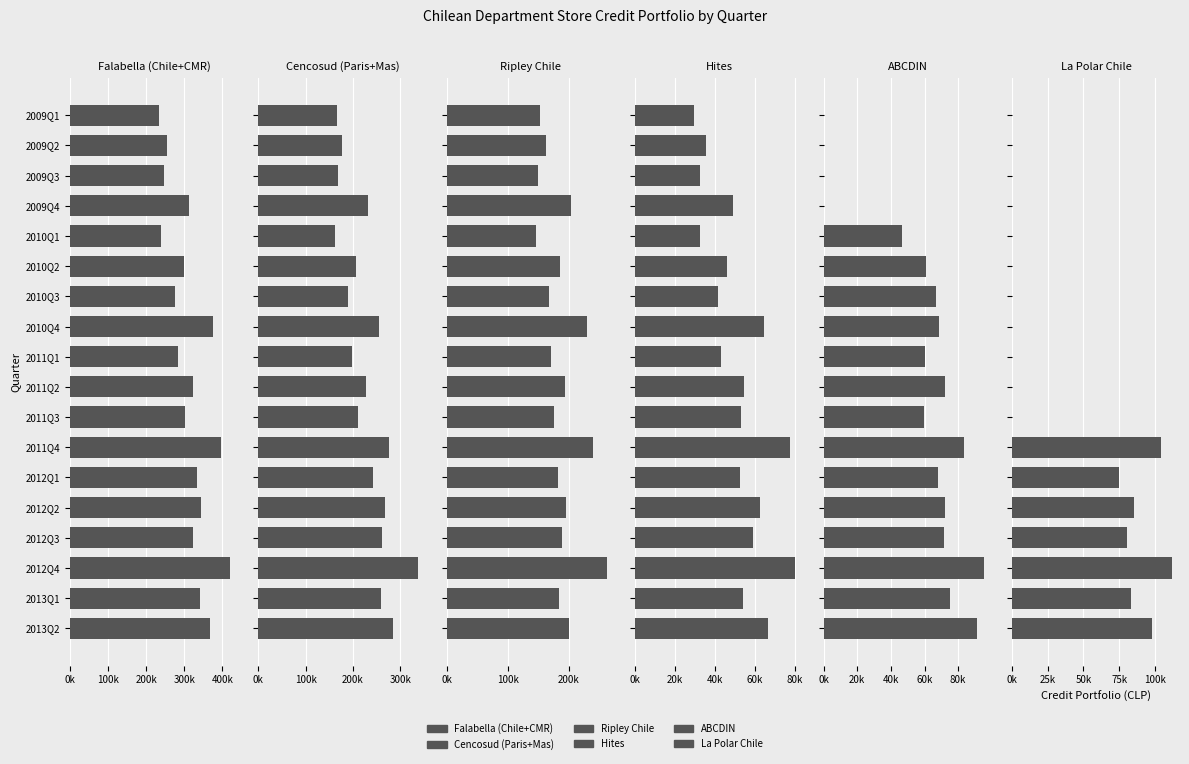

How many groups of bars are there?

18